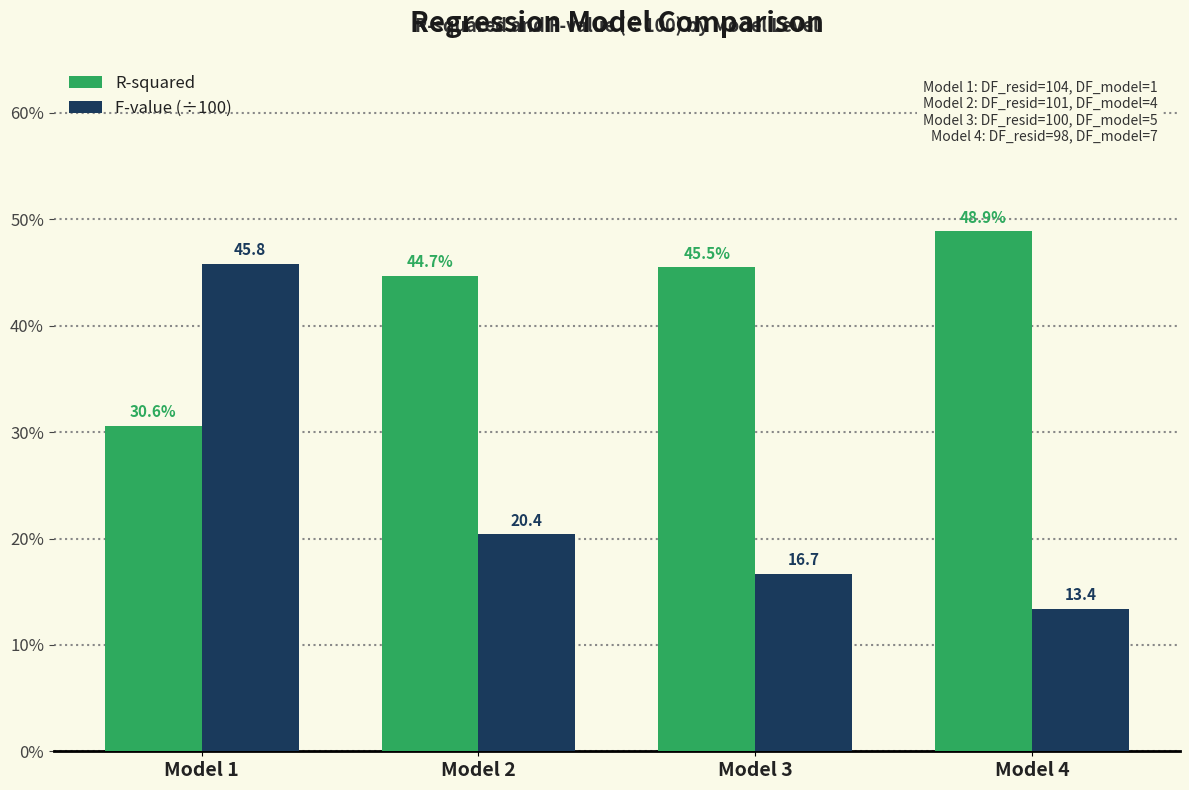

Are the bars horizontal?

No